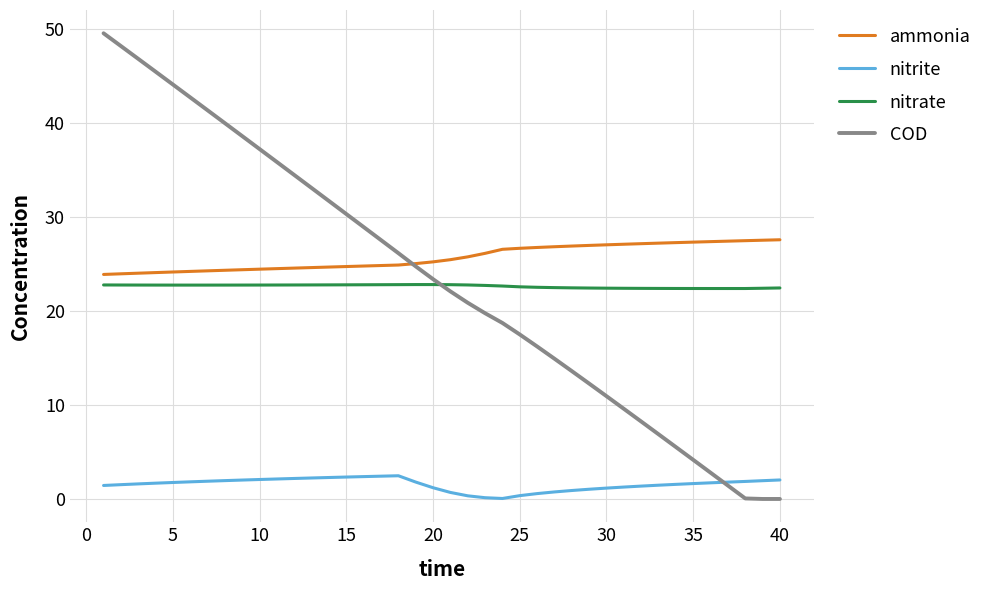

What is the difference between the second highest and minimum values in the nitrate series?

0.4